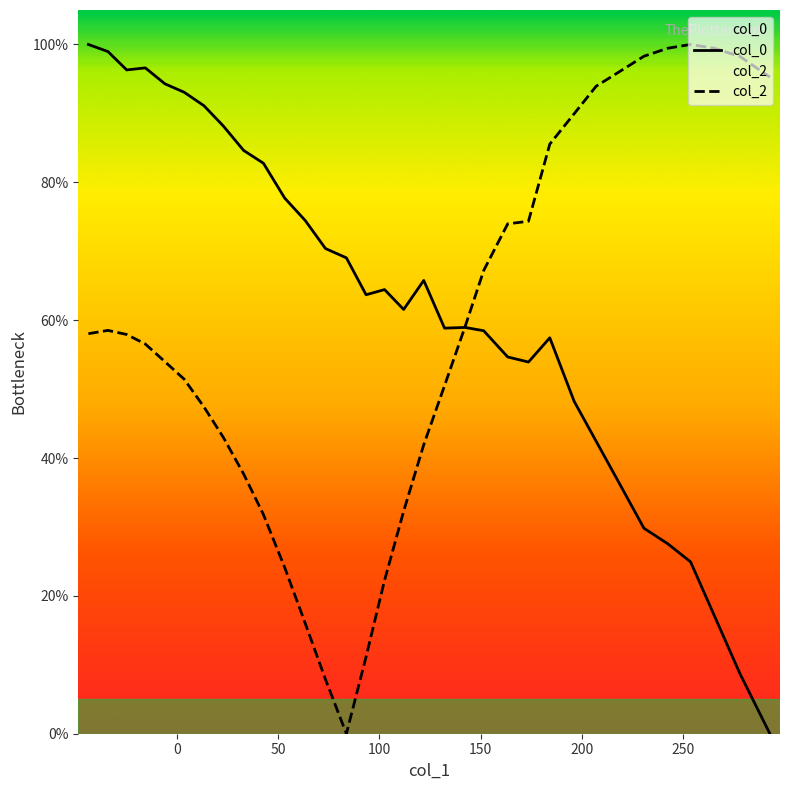

What is the maximum value for col_0?

100.0